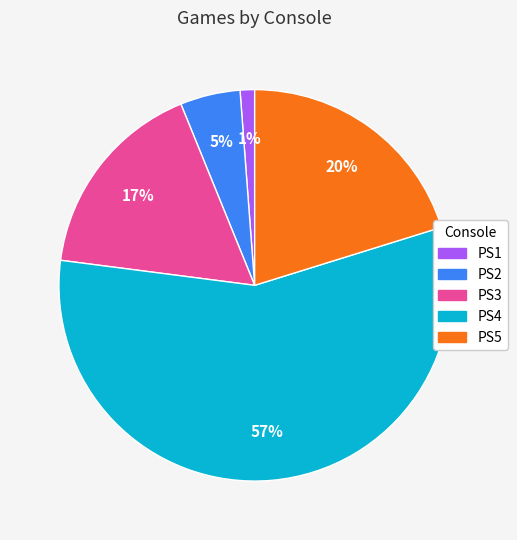

Combined, do PS4 and PS5 account for over 50%?

Yes